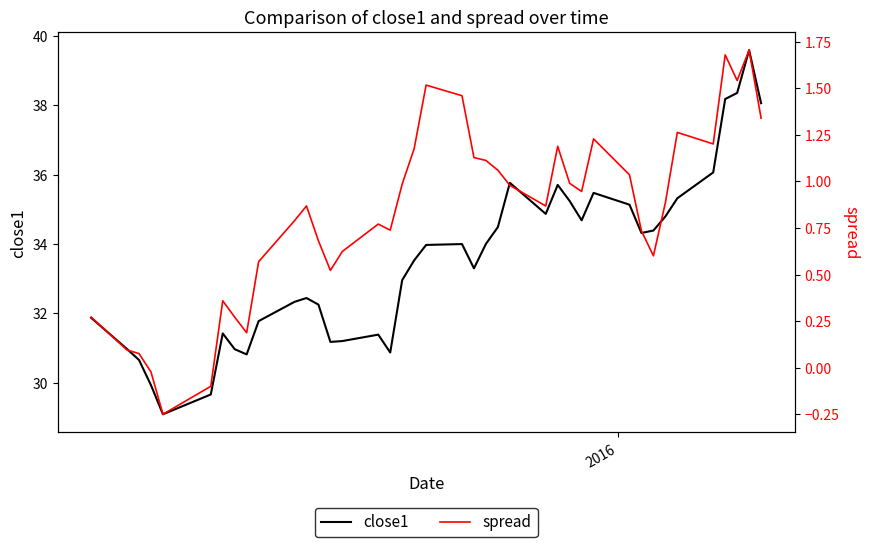

Which series has the largest total across all categories?

close1